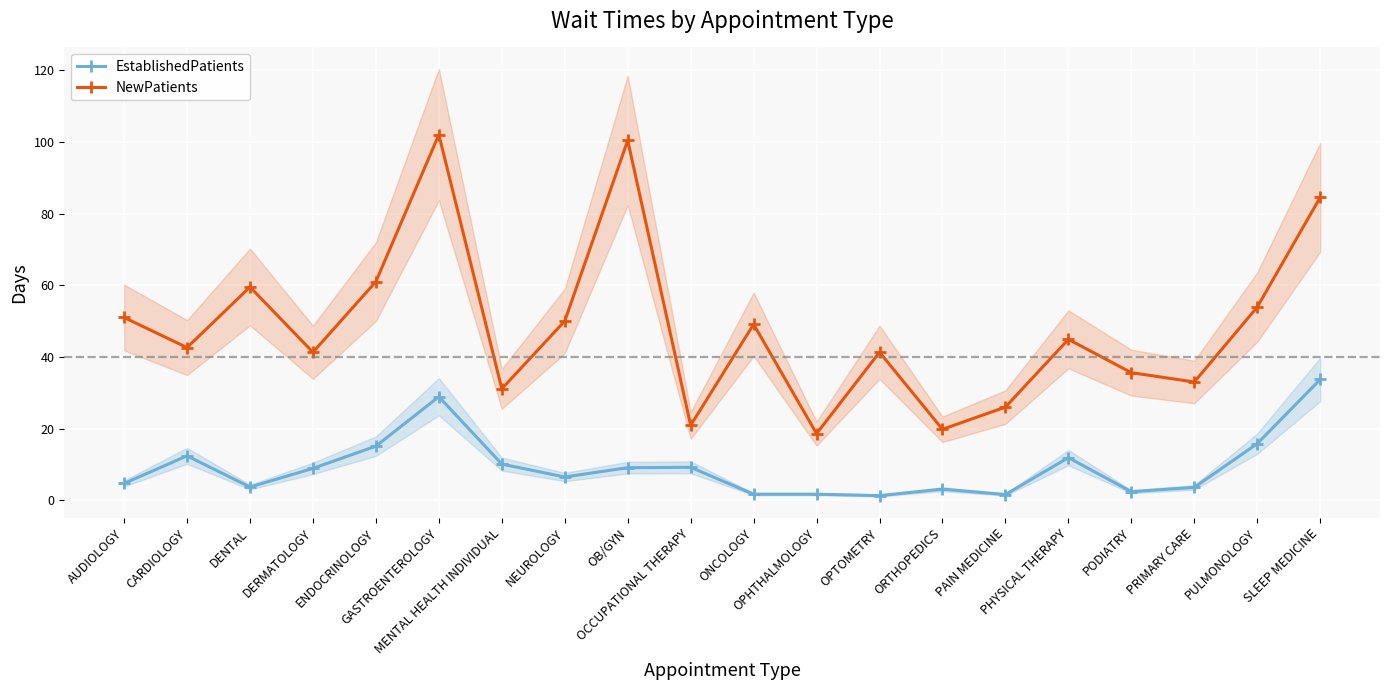

What is the total value across all series at ONCOLOGY?

50.8